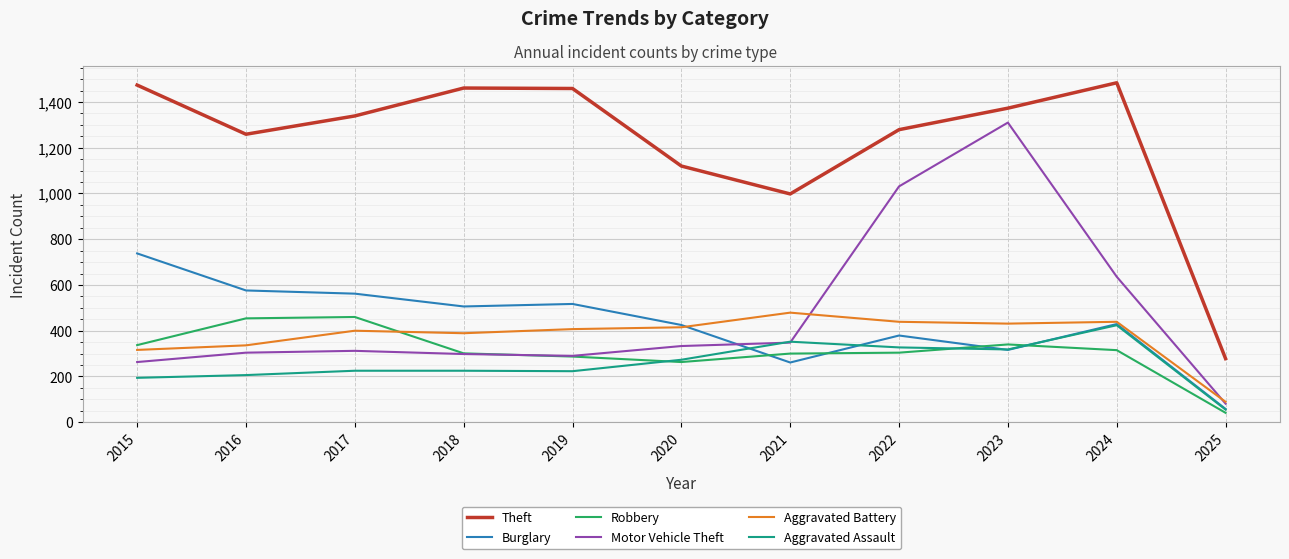

Which series has the widest spread of values?

Motor Vehicle Theft